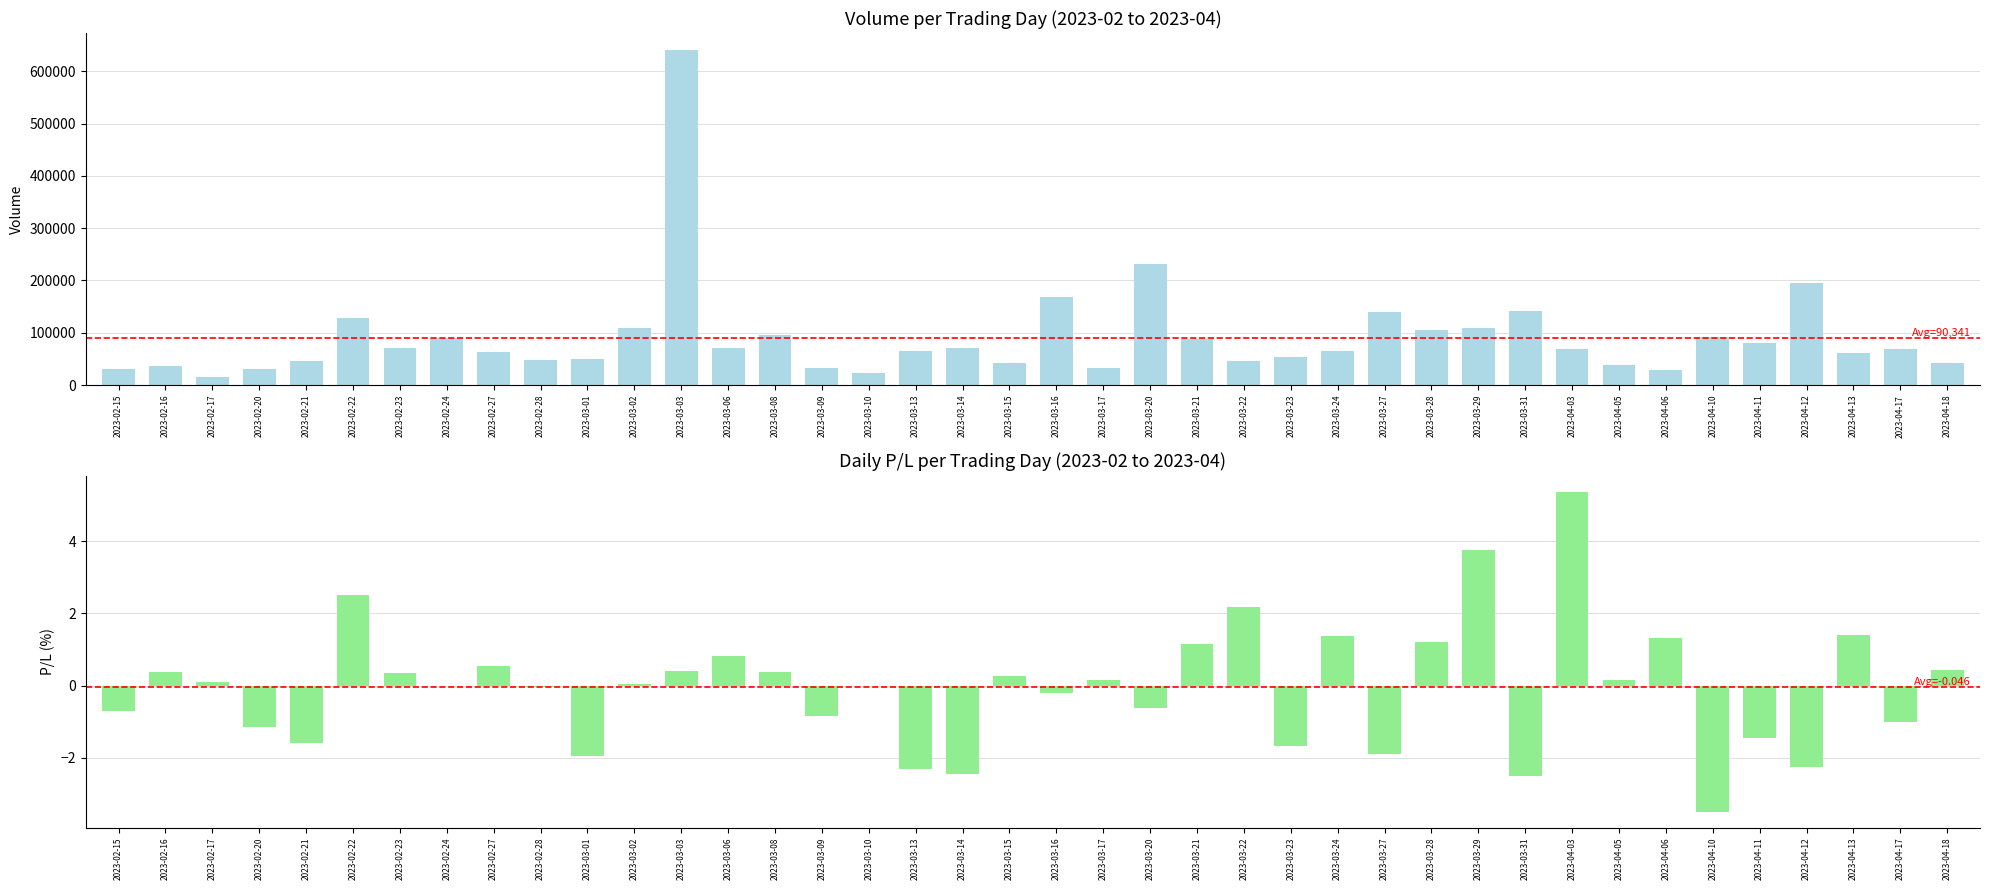

What is the total value across all series at 2023-03-22?

46113.2